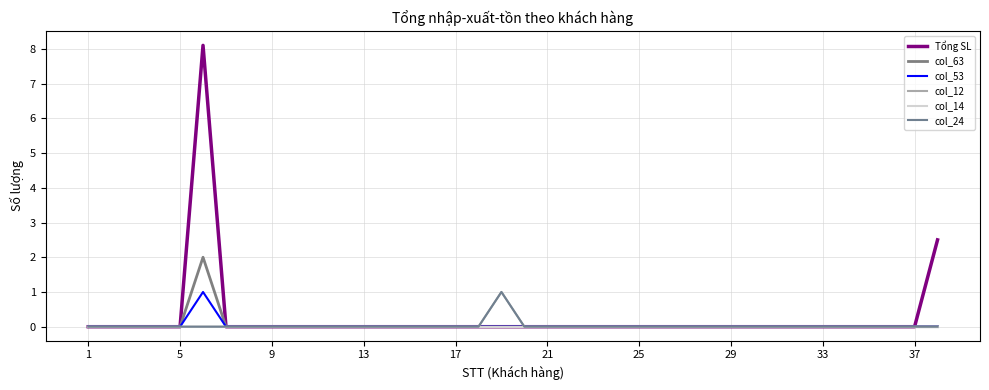

Does the chart display data point markers on the line(s)?

No